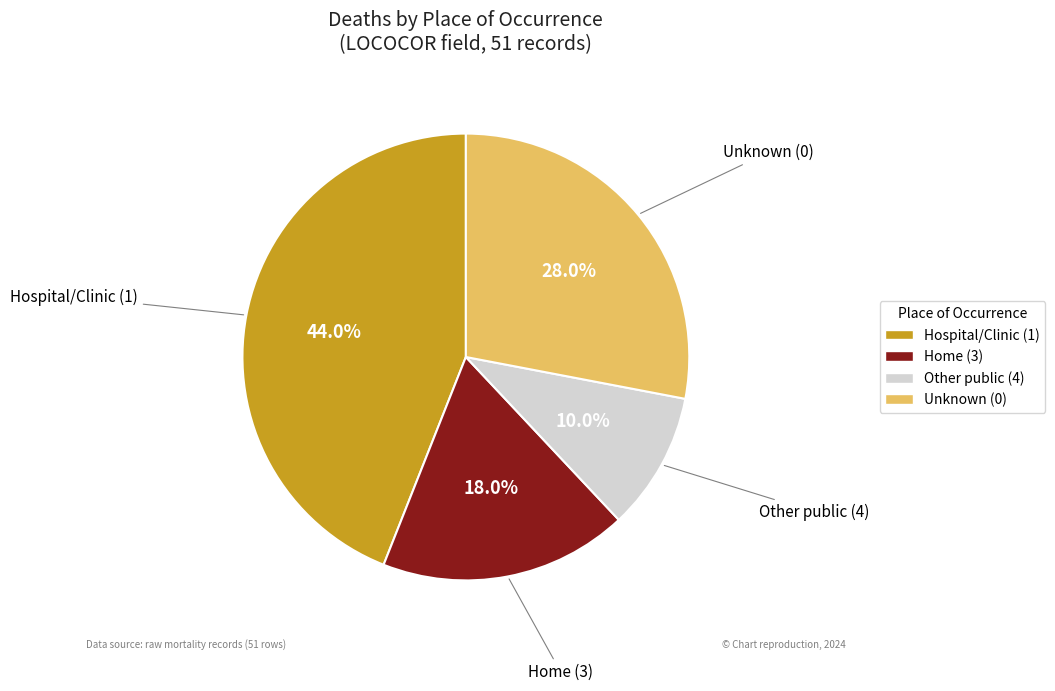

Is there a majority slice in this chart?

No